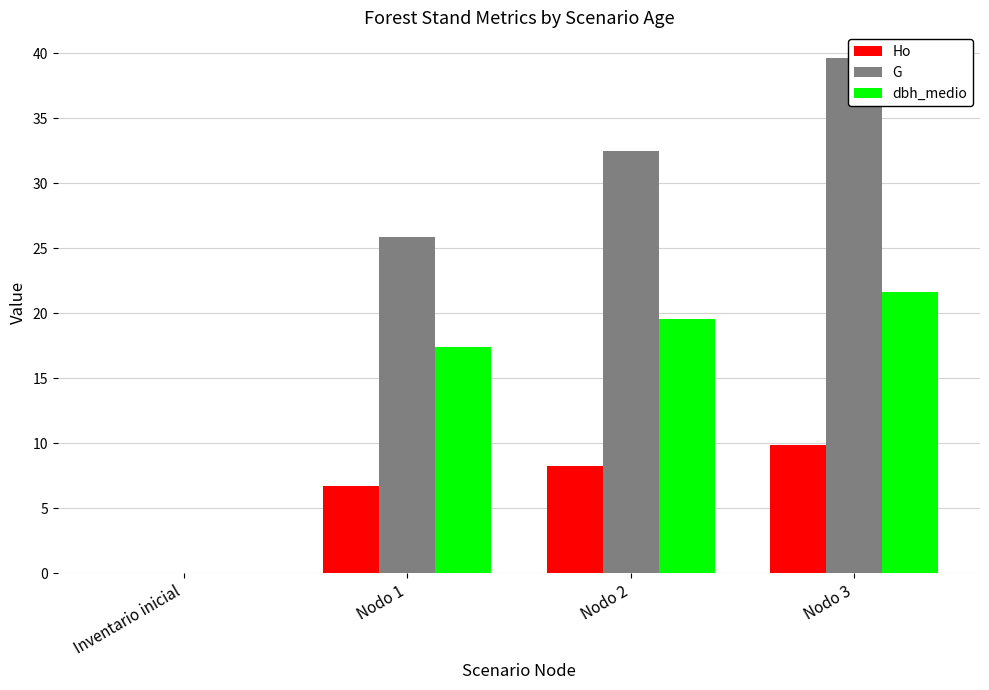

At which label does G first exceed 32?

Nodo 2